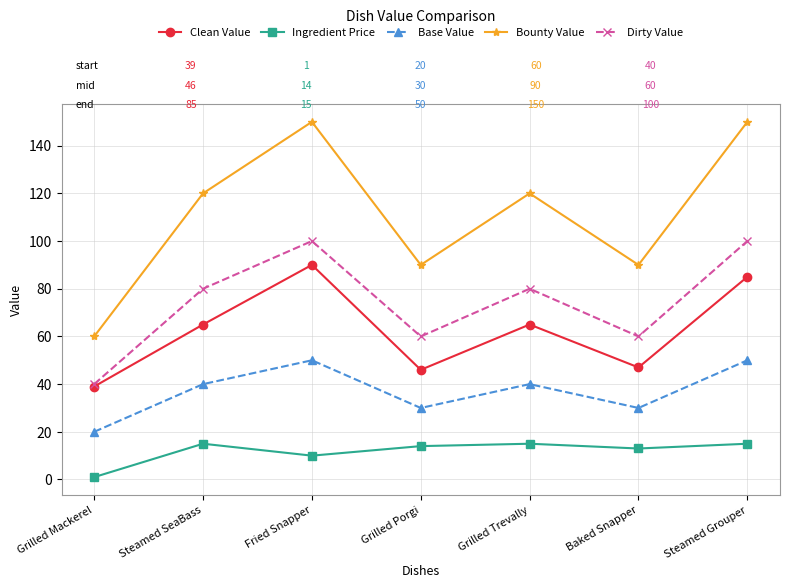

Reading right to left, list all the values displayed in this chart.

Clean Value: 85	47	65	46	90	65	39
Ingredient Price: 15	13	15	14	10	15	1
Base Value: 50	30	40	30	50	40	20
Bounty Value: 150	90	120	90	150	120	60
Dirty Value: 100	60	80	60	100	80	40